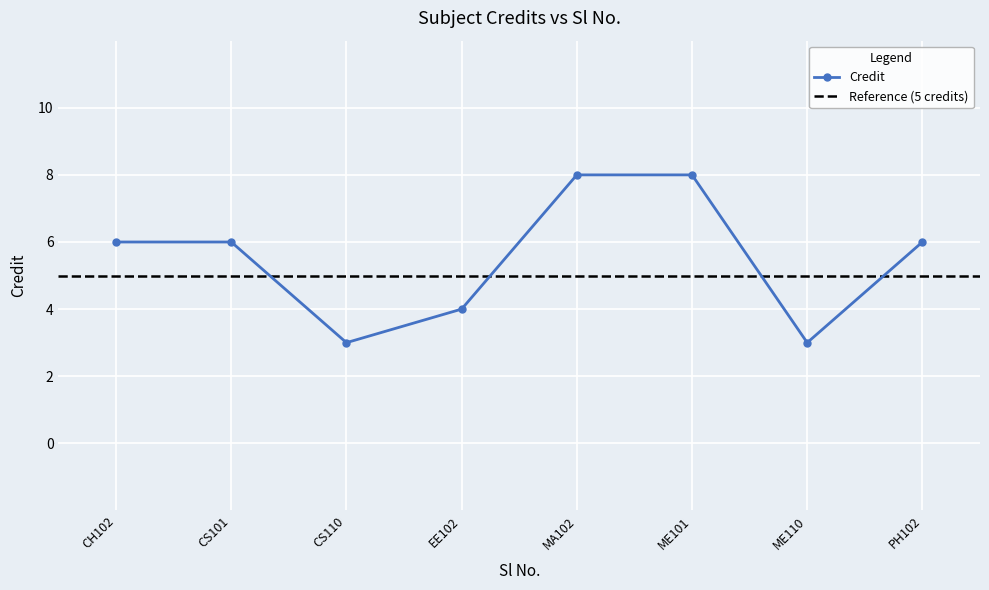

The value of Credit at EE102 is 2. True or false?

False